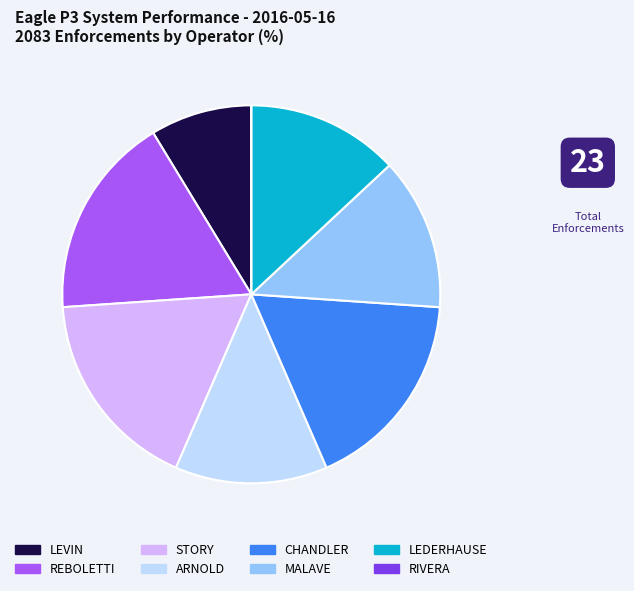

The REBOLETTI slice represents 12% of the pie. True or false?

False